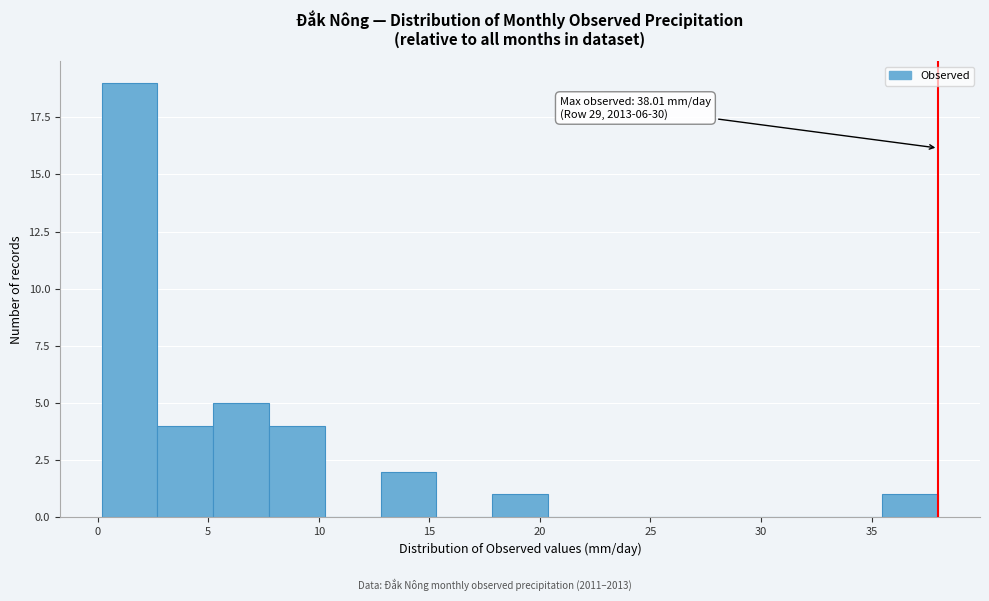

Which range on the x-axis has the tallest bar?

0.0 to 2.5